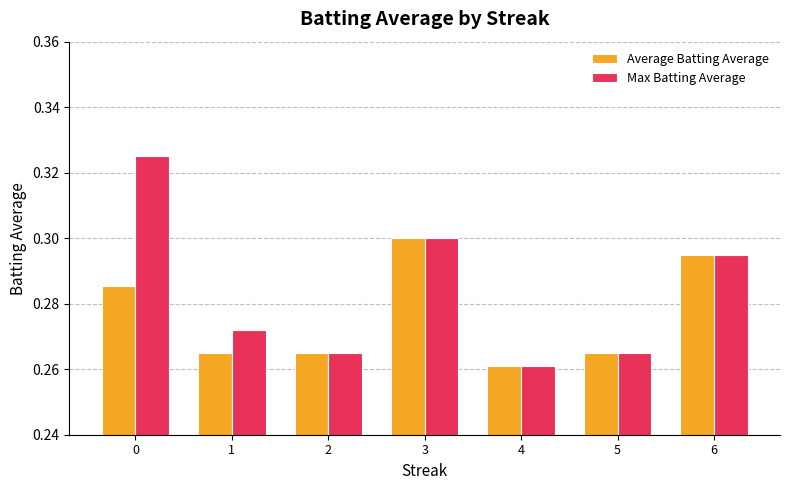

How many data points does each series have?

7